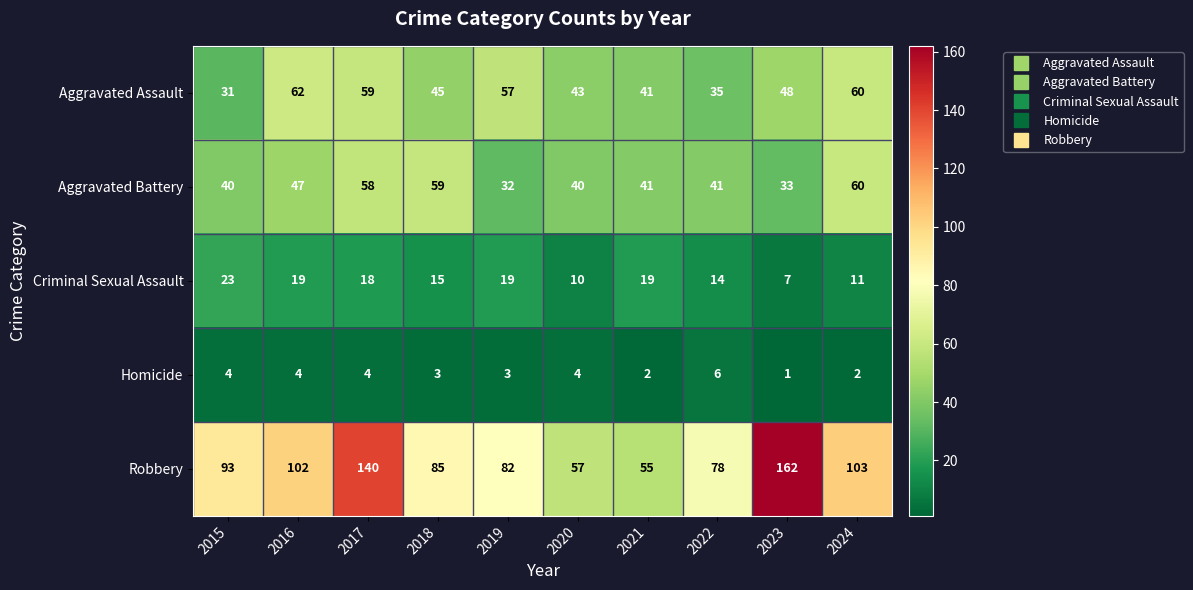

Is the value of Homicide at 2018 greater than the value of Aggravated Battery at 2016?

No